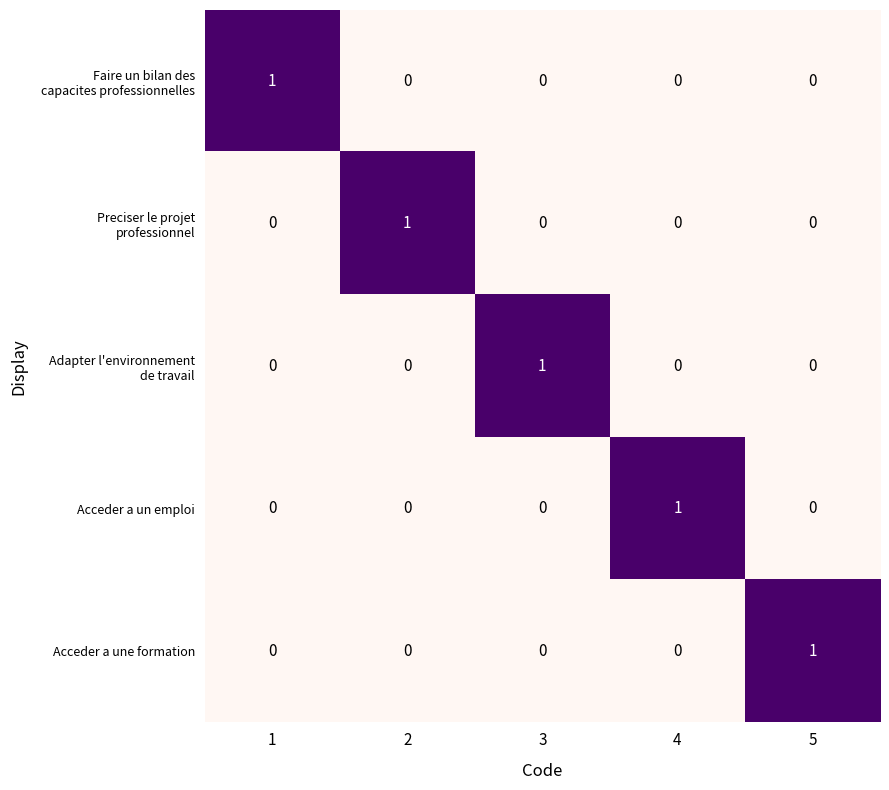

The value of Acceder a une formation at 3 is 0. True or false?

True